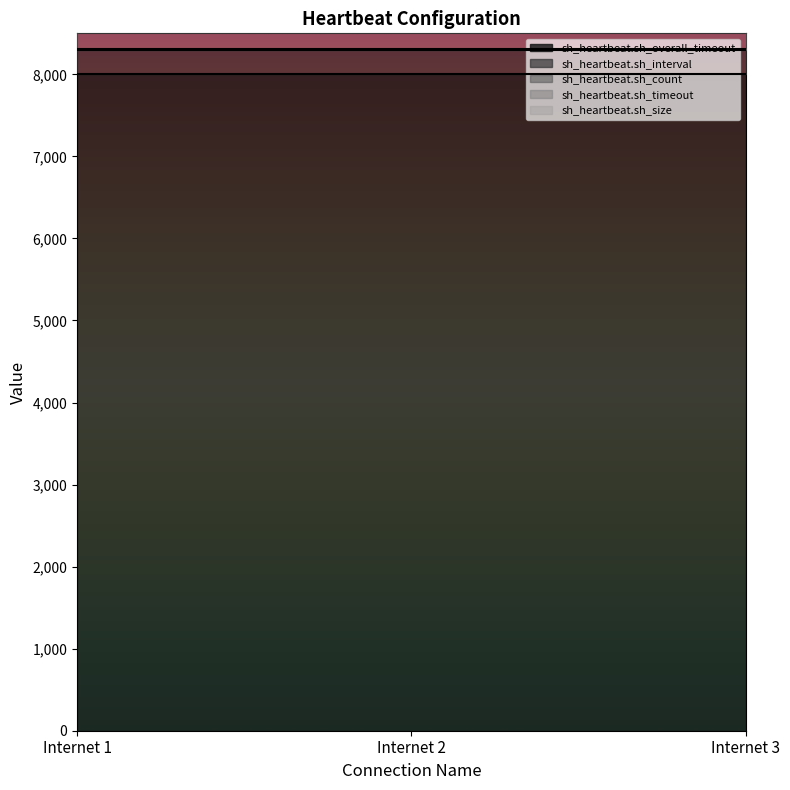

Reading left to right, what are all the values shown in this chart?

sh_heartbeat.sh_overall_timeout: Internet 1=8000	Internet 2=8000	Internet 3=8000
sh_heartbeat.sh_interval: Internet 1=300	Internet 2=300	Internet 3=300
sh_heartbeat.sh_count: Internet 1=3	Internet 2=3	Internet 3=3
sh_heartbeat.sh_timeout: Internet 1=500	Internet 2=500	Internet 3=500
sh_heartbeat.sh_size: Internet 1=20	Internet 2=20	Internet 3=20